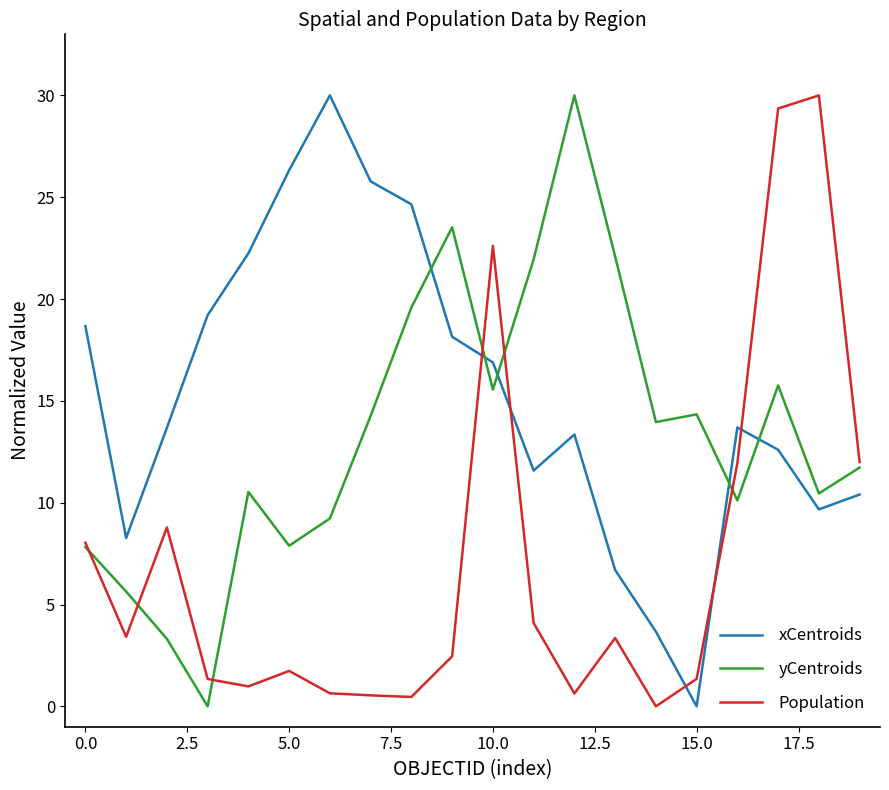

Which series has the largest total across all categories?

xCentroids